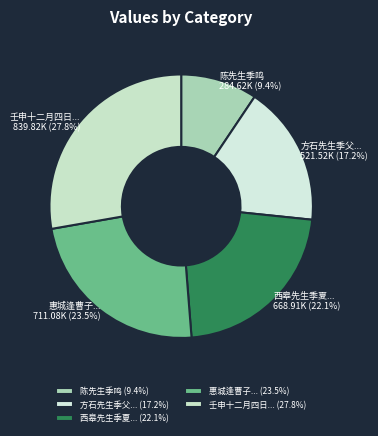

Is there a majority slice in this chart?

No